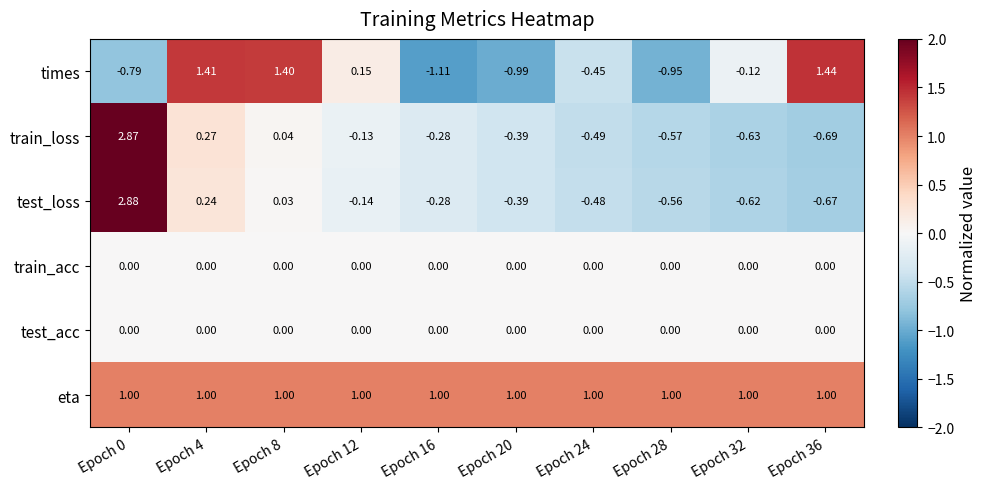

Which series has the largest total across all categories?

eta